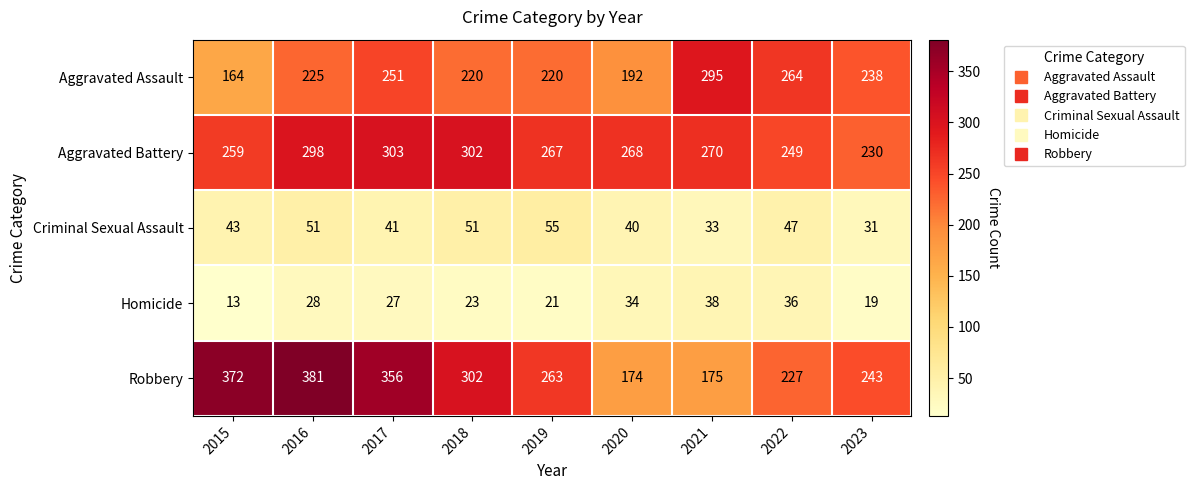

What is the difference between the Homicide values at 2015 and 2020?

21